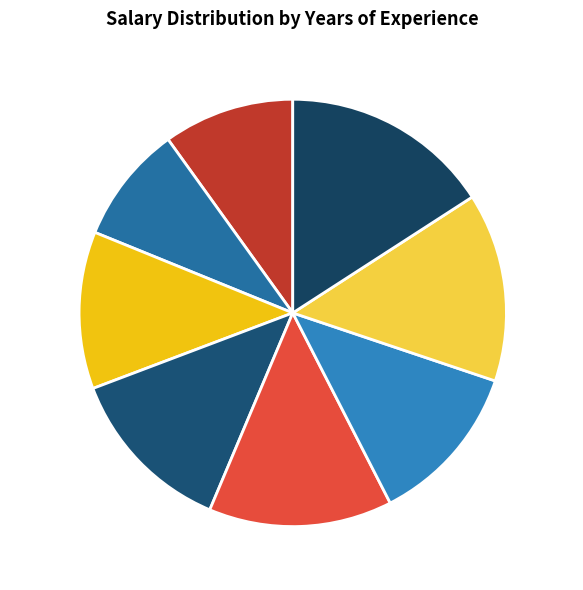

True or false: 0 yrs $50,000 accounts for 10% of the total.

True